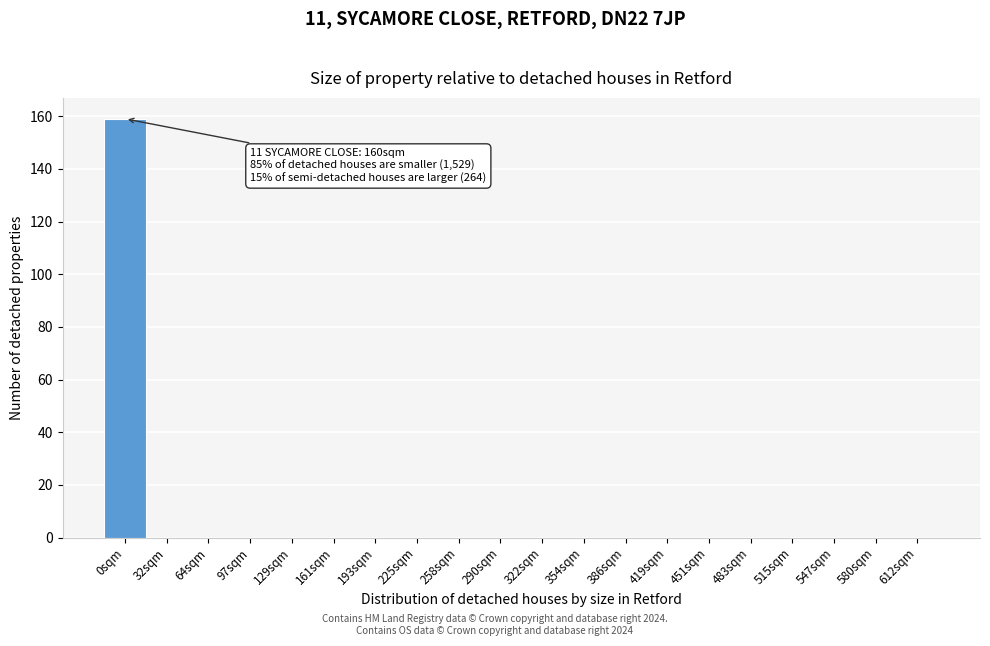

Reading right to left, list all the values displayed in this chart.

612sqm=0	580sqm=0	547sqm=0	515sqm=0	483sqm=0	451sqm=0	419sqm=0	386sqm=0	354sqm=0	322sqm=0	290sqm=0	258sqm=0	225sqm=0	193sqm=0	161sqm=0	129sqm=0	97sqm=0	64sqm=0	32sqm=0	0sqm=159